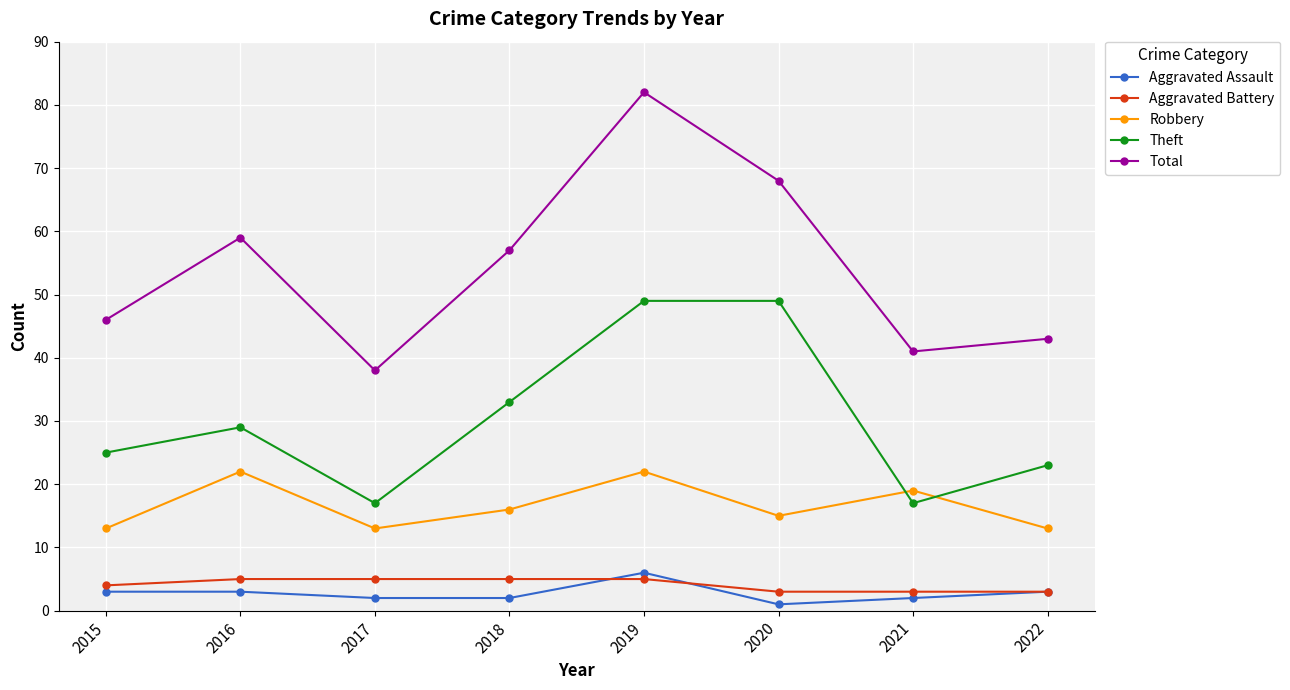

What is the sum of the Total values at 2019 and 2018?

139